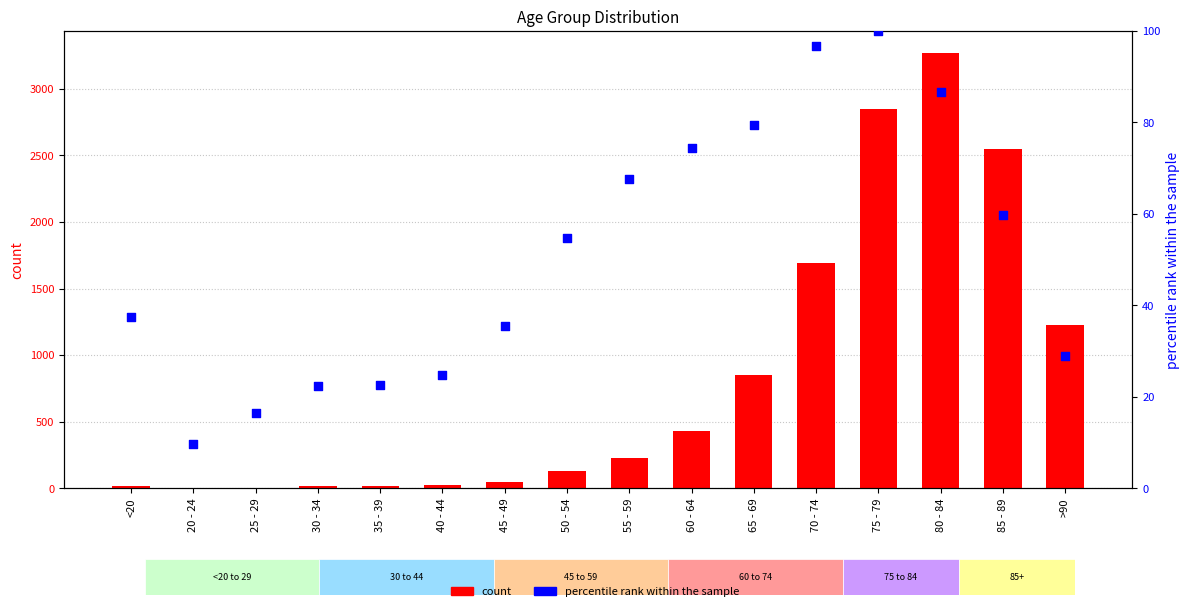

At which category is the sum across all series the highest?

80 - 84